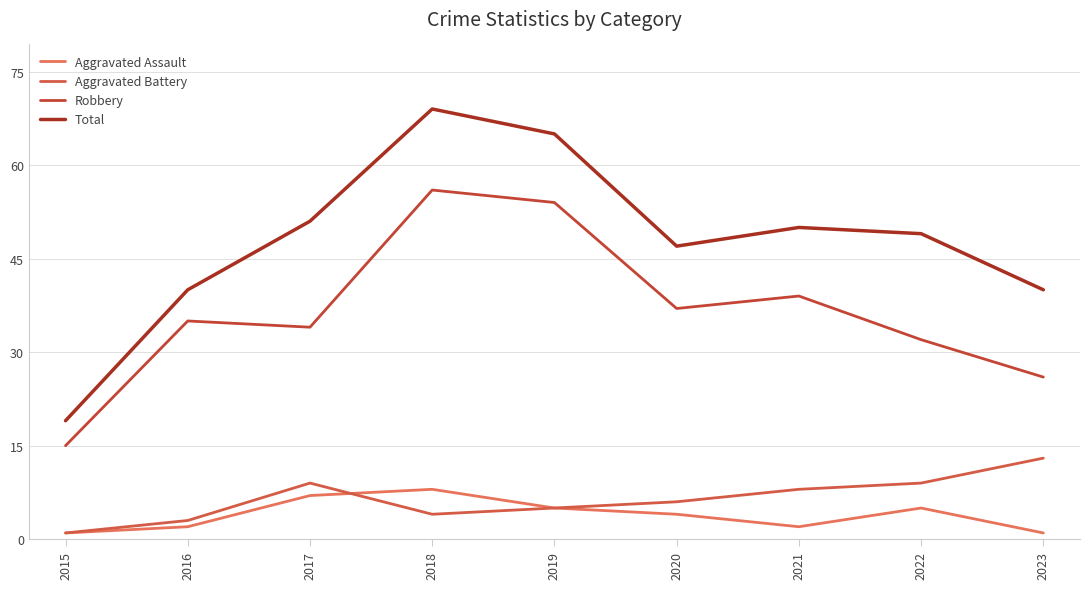

At which category is the sum across all series the highest?

2018